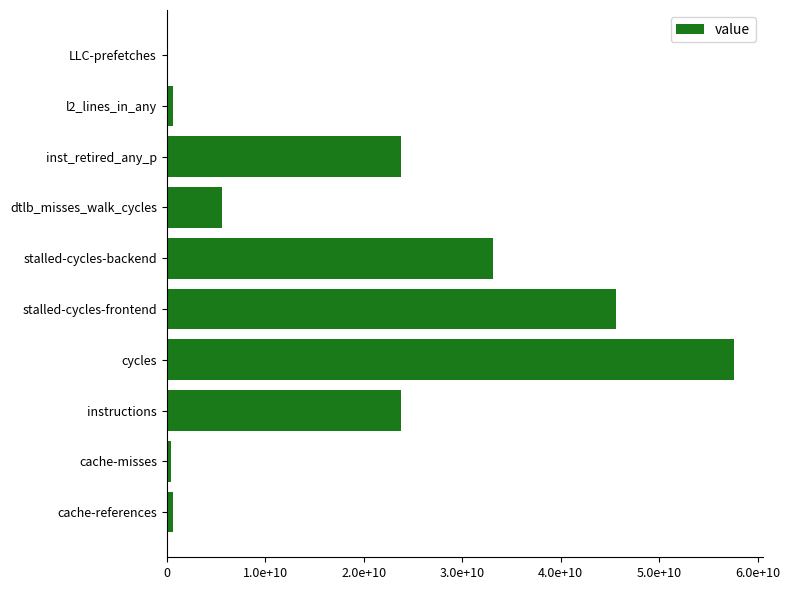

Are the bars horizontal?

Yes